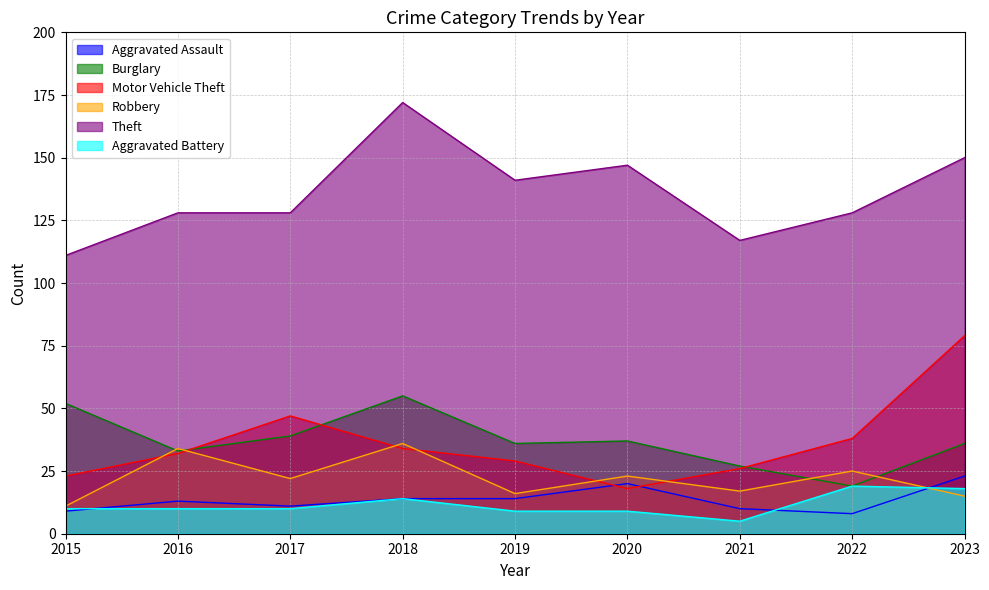

At which category does the chart reach its minimum across all series?

2021